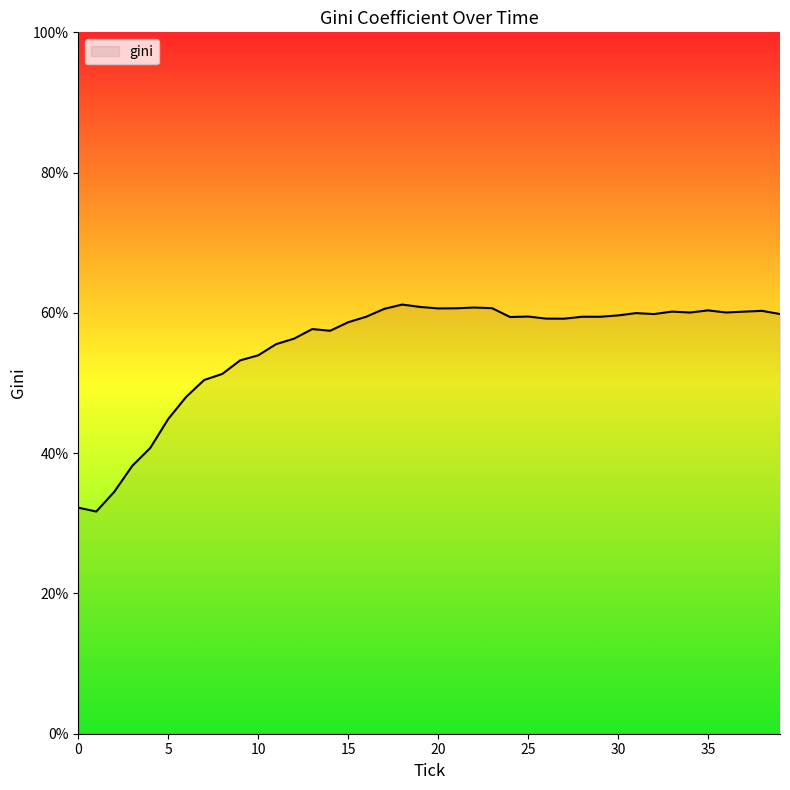

What is the maximum value shown in the chart?

61.2